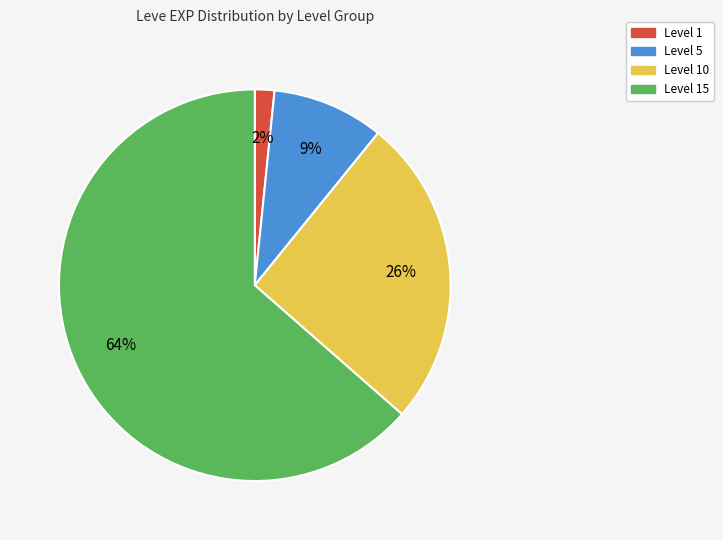

Is there a majority slice in this chart?

Yes